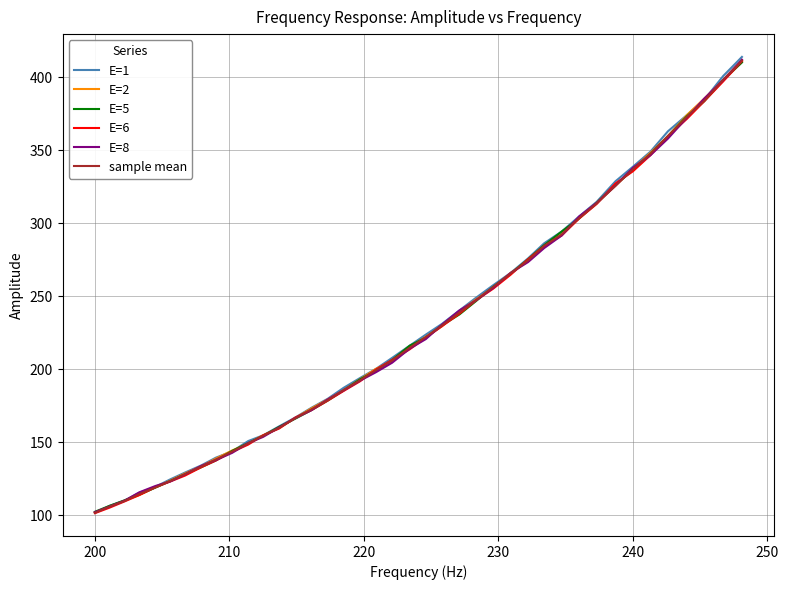

Which series has the widest spread of values?

E=1